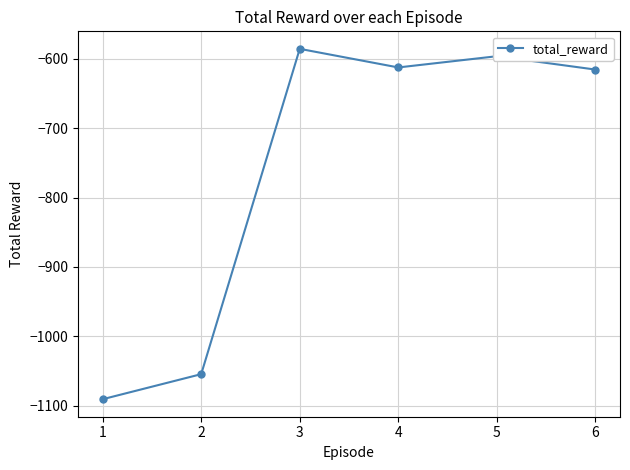

What is the sum of all values?

-4555.6